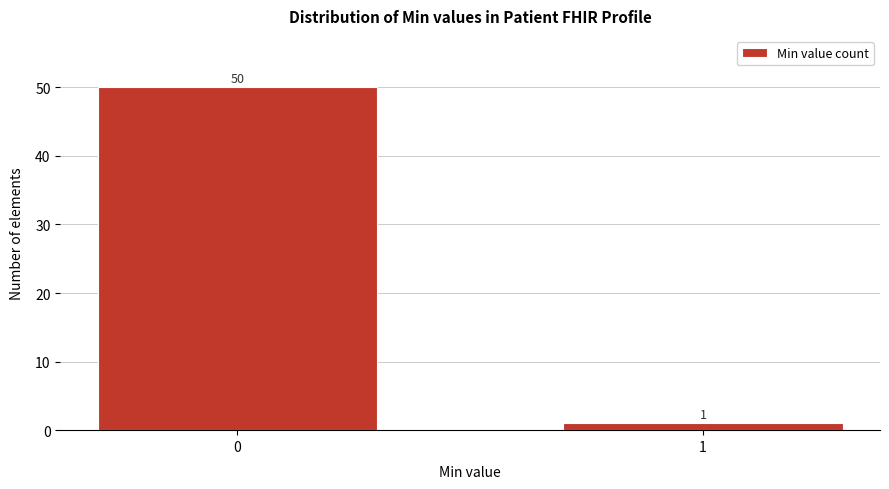

Reading left to right, list all the values displayed in this chart.

50	1